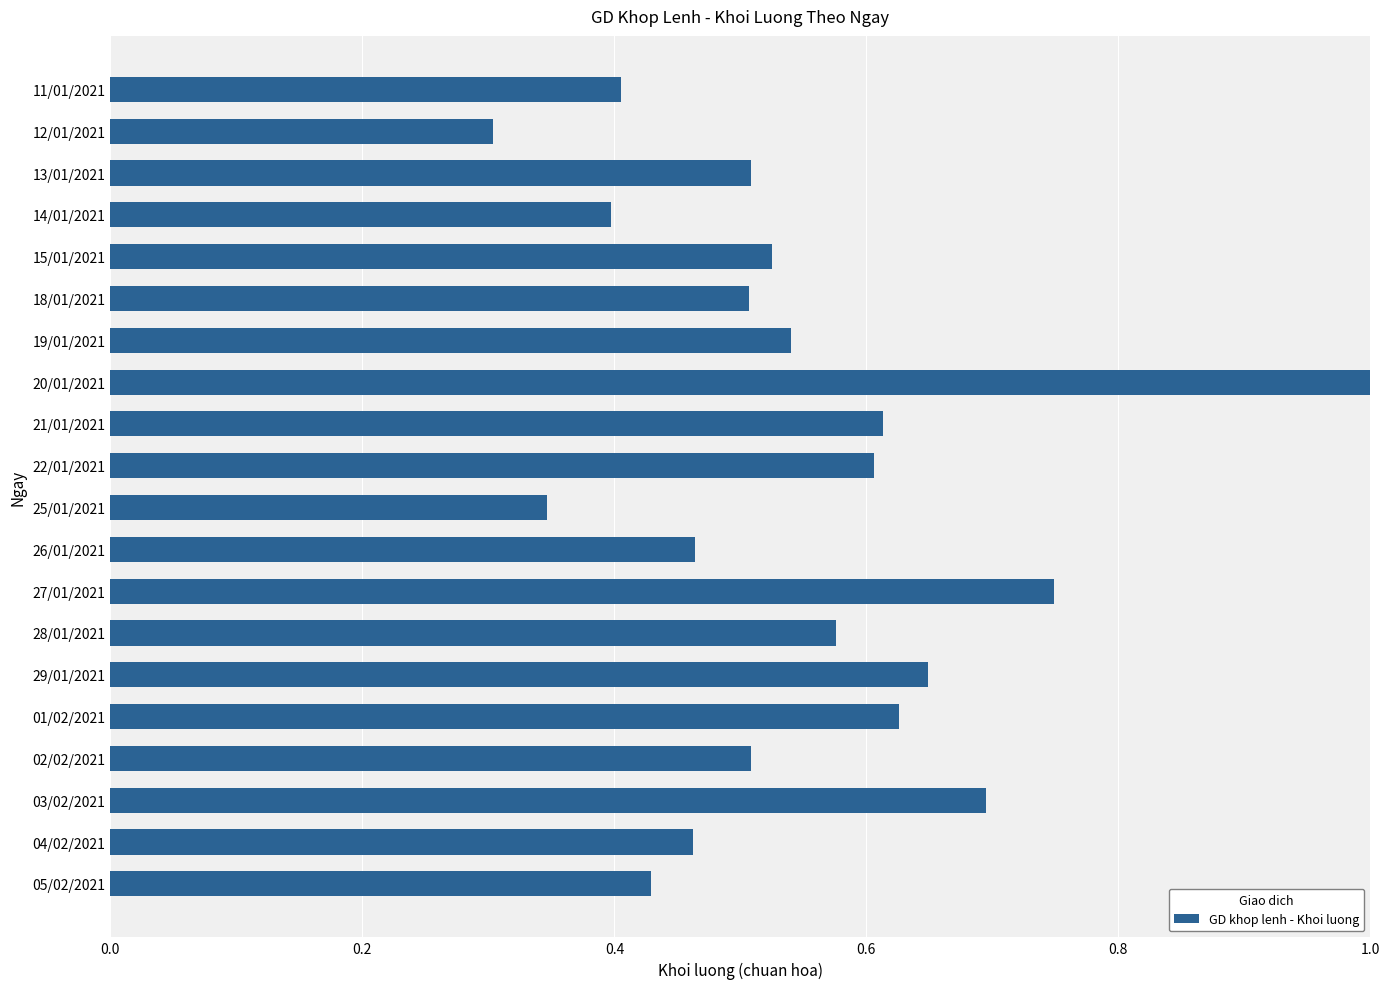

The chart shows a value of 0.2 at 26/01/2021. True or false?

False